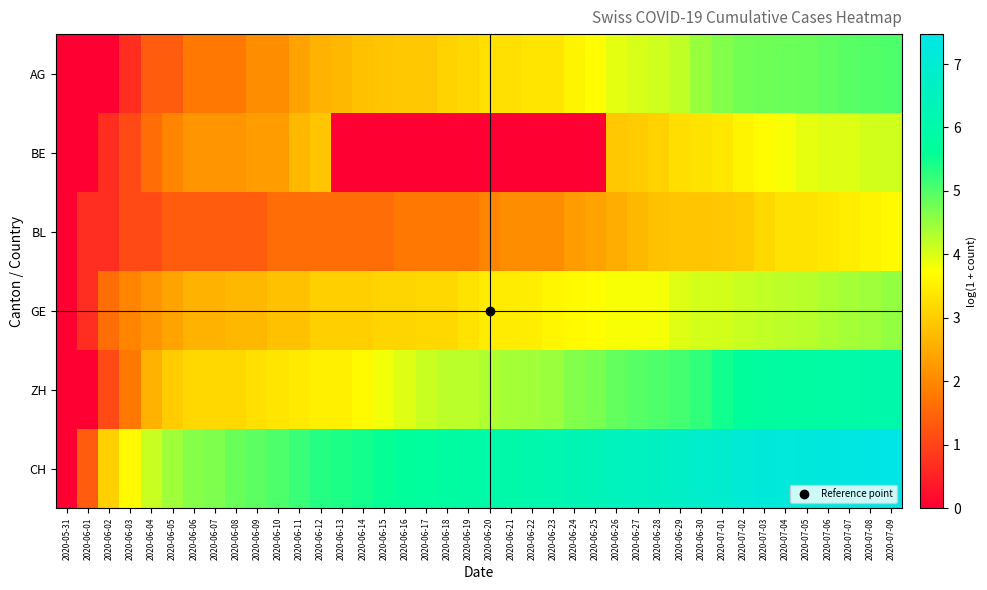

How many data points does each series have?

40